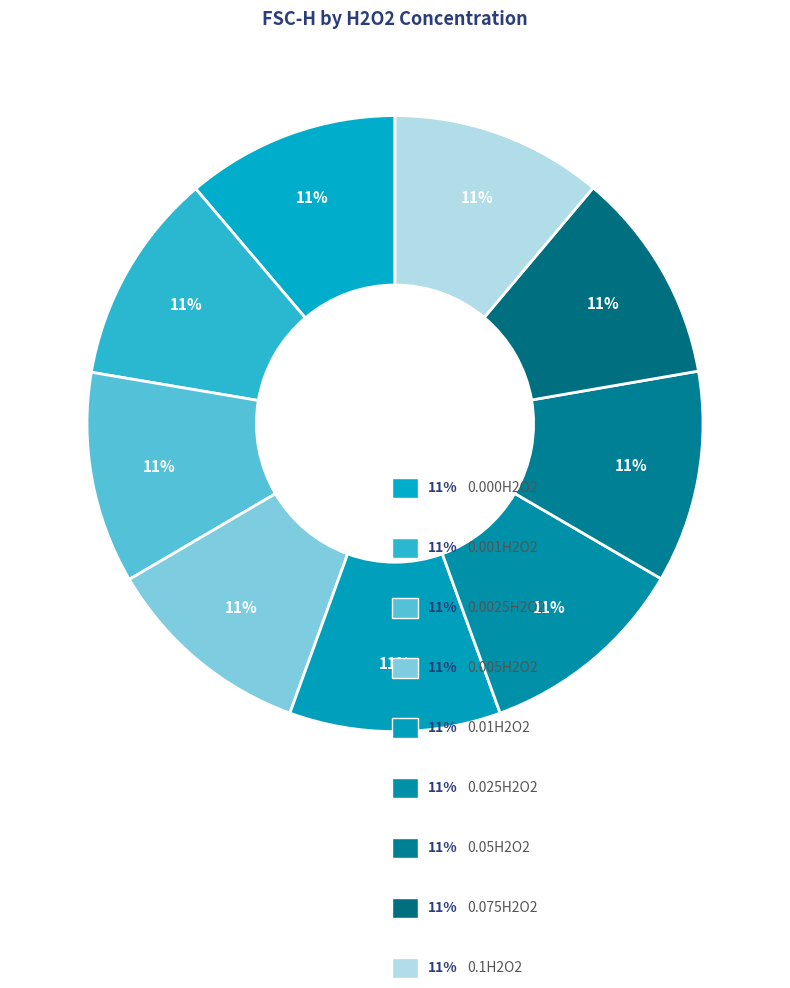

How many segments does this pie chart have?

9